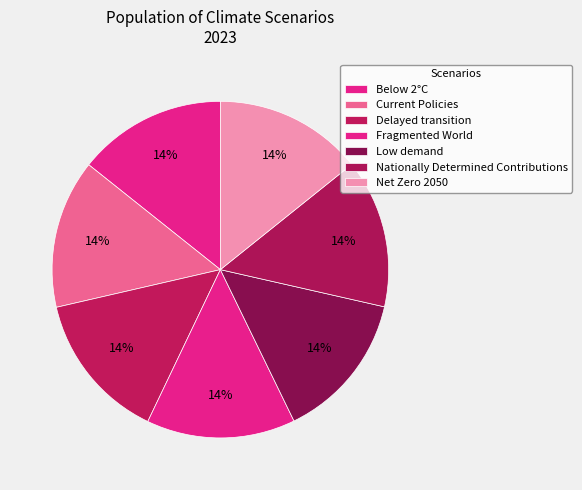

Between Current Policies and Below 2°C, which is larger?

Current Policies